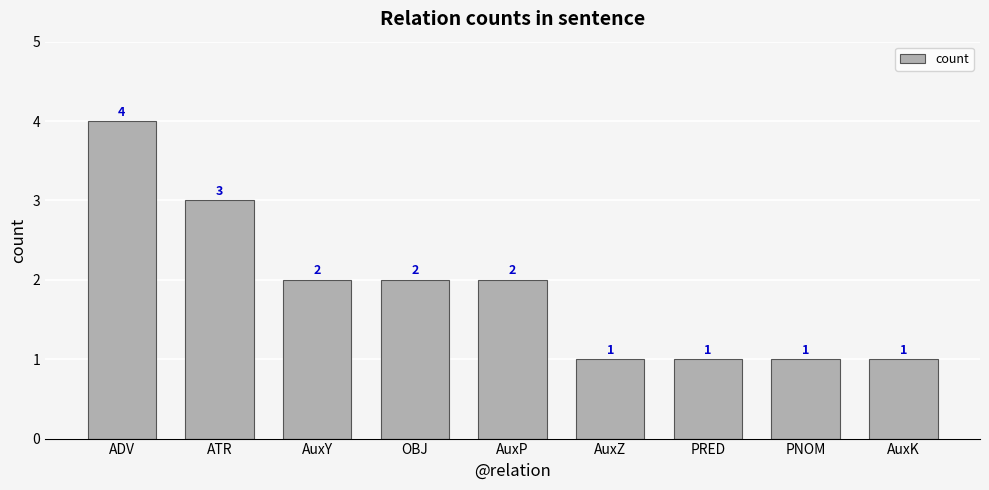

How many values are between 1 and 2?

7